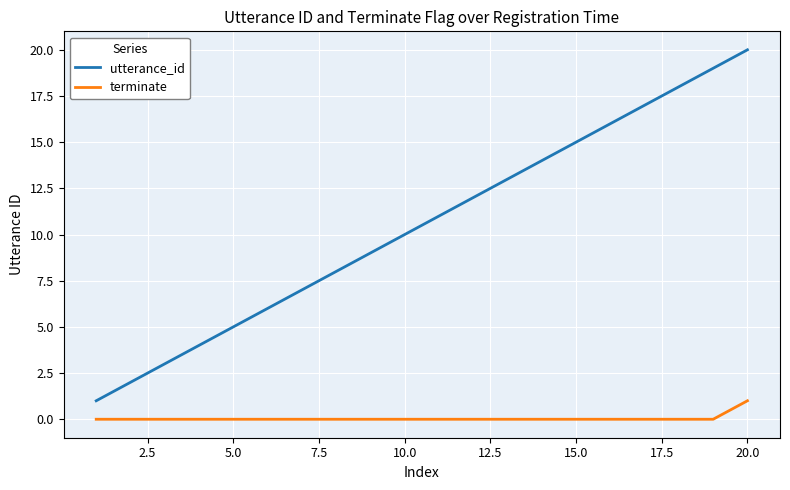

Does the chart have visible grid lines?

Yes